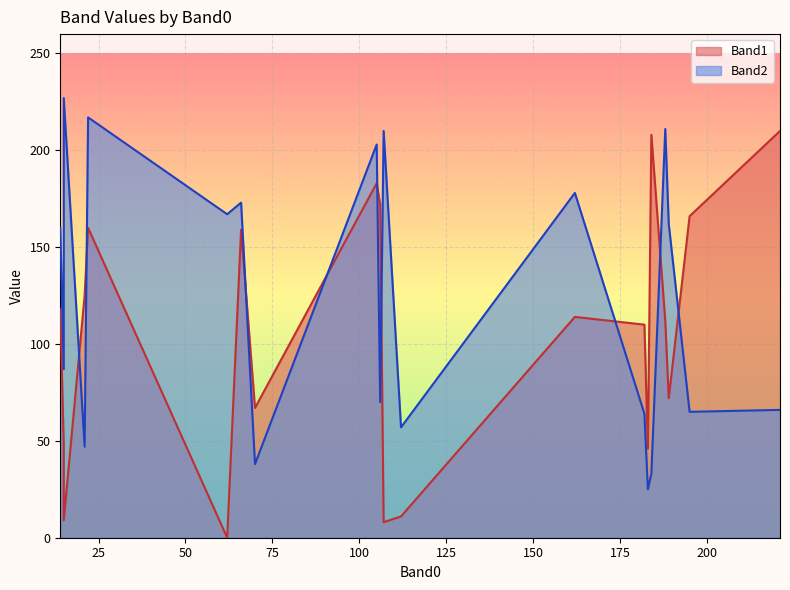

Between 70 and 112, which series saw the biggest shift?

Band1